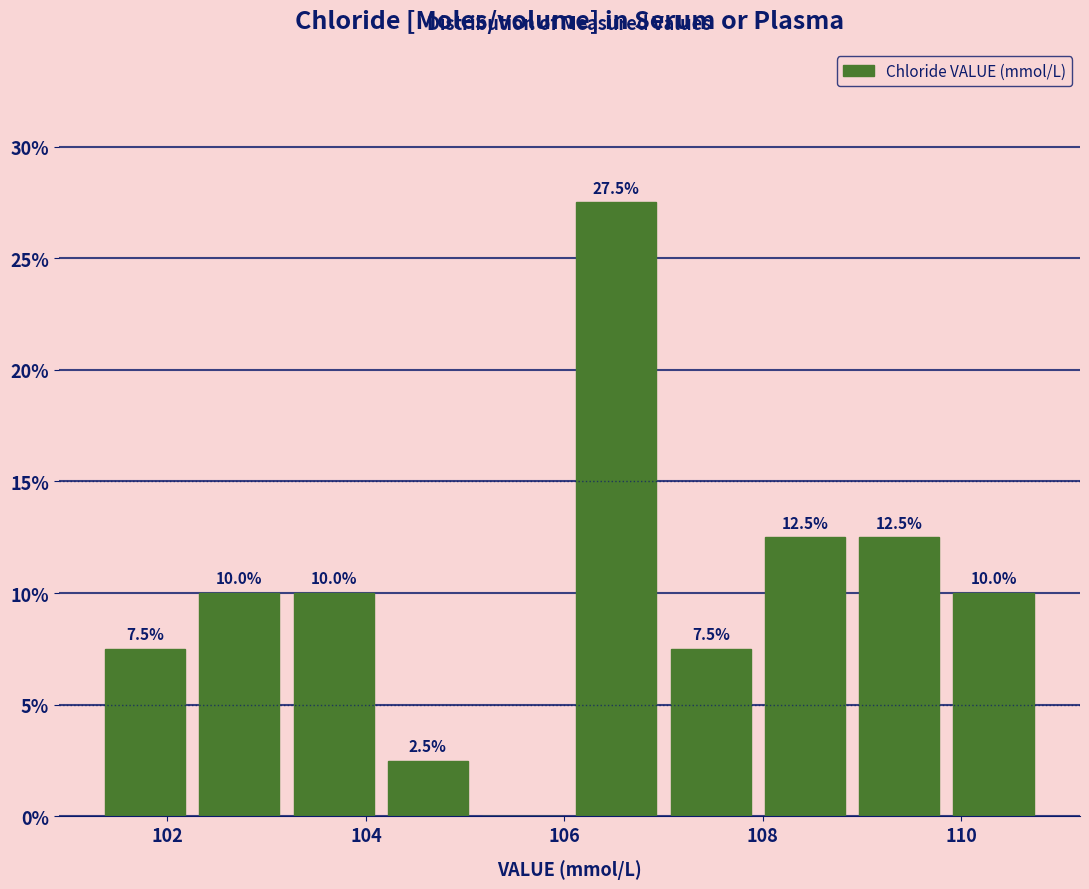

Which range on the x-axis has the tallest bar?

106.05 to 107.00